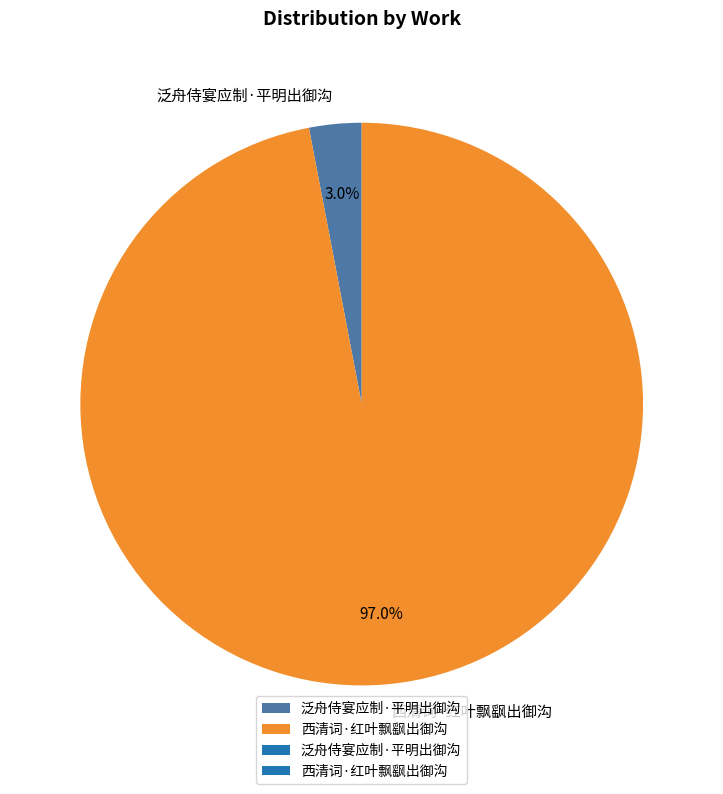

Is there any slice that represents more than half of the pie?

Yes